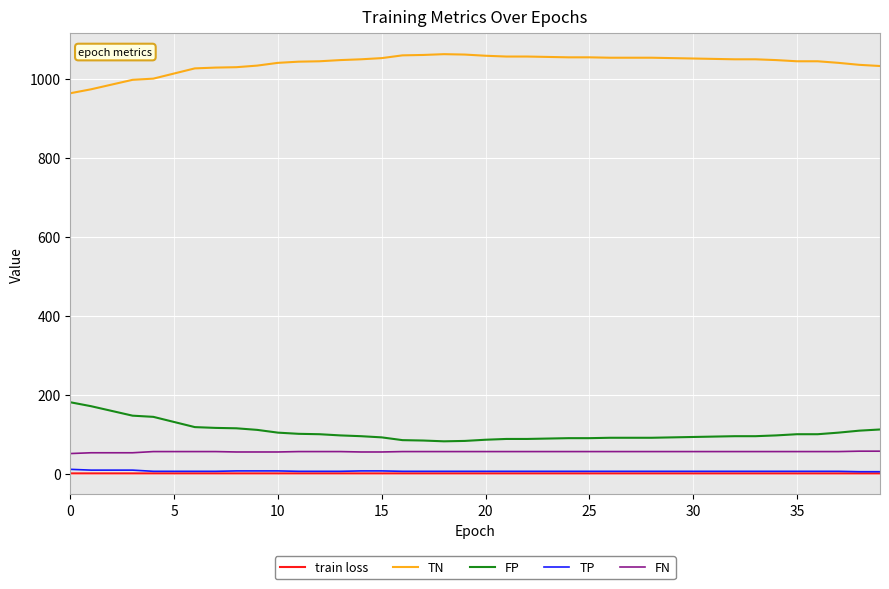

True or false: FN and TP cross at least once.

False